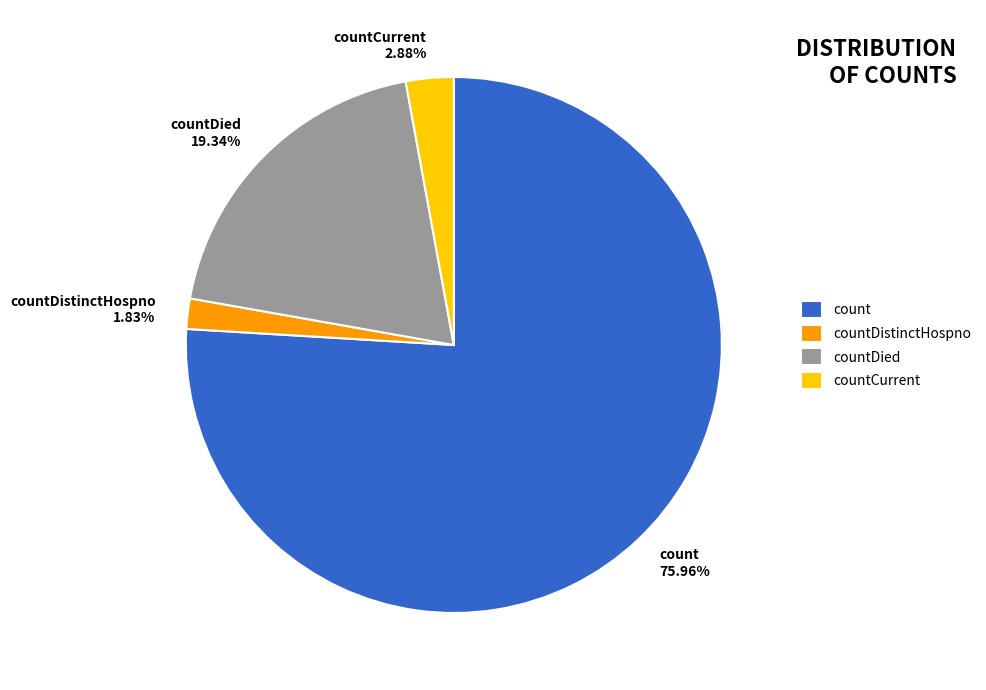

Combined, do countDistinctHospno and countDied account for over 50%?

No